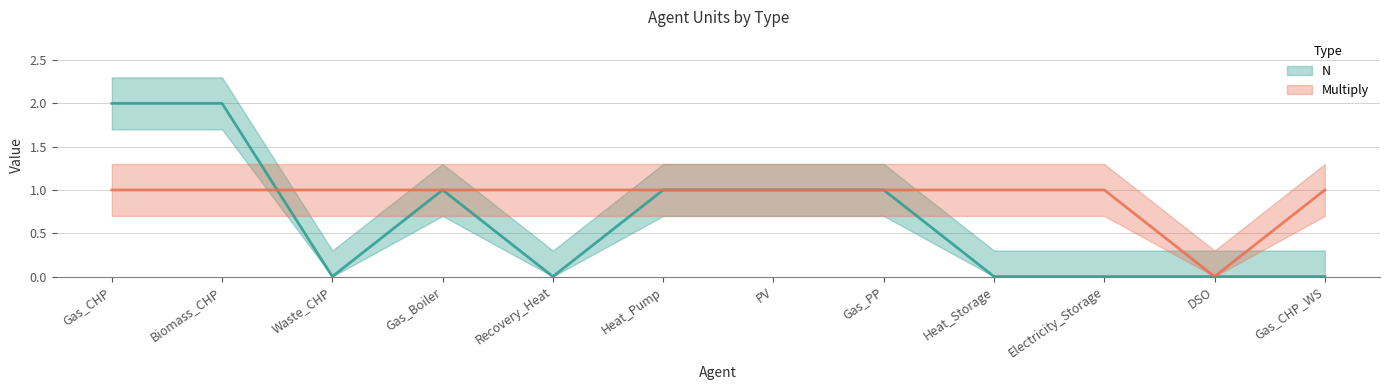

At how many categories does at least one series exceed 0?

11